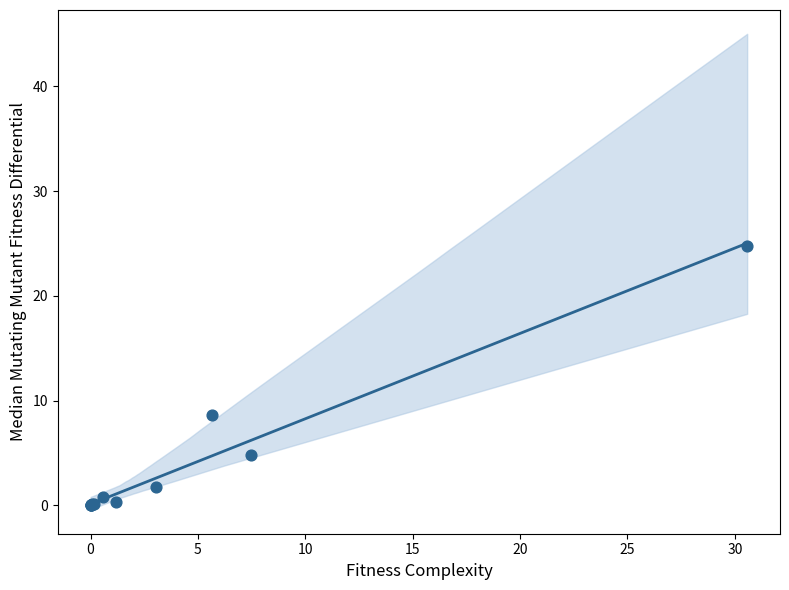

What Y value in the scatter plot is closest to 12?

8.6